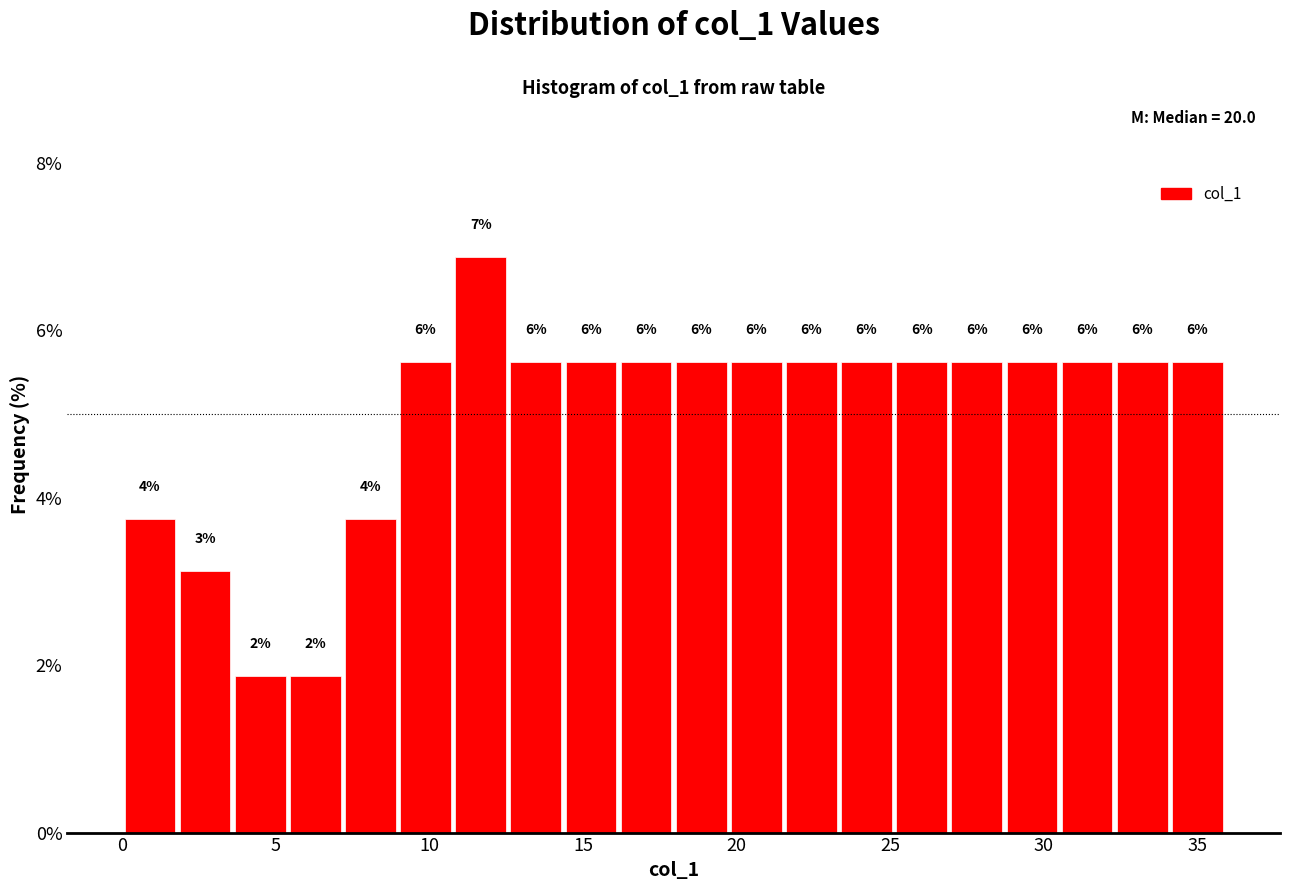

Around what value on the x-axis is the tallest bar? Give the approximate position of its centre, as read against the axis.

11.5